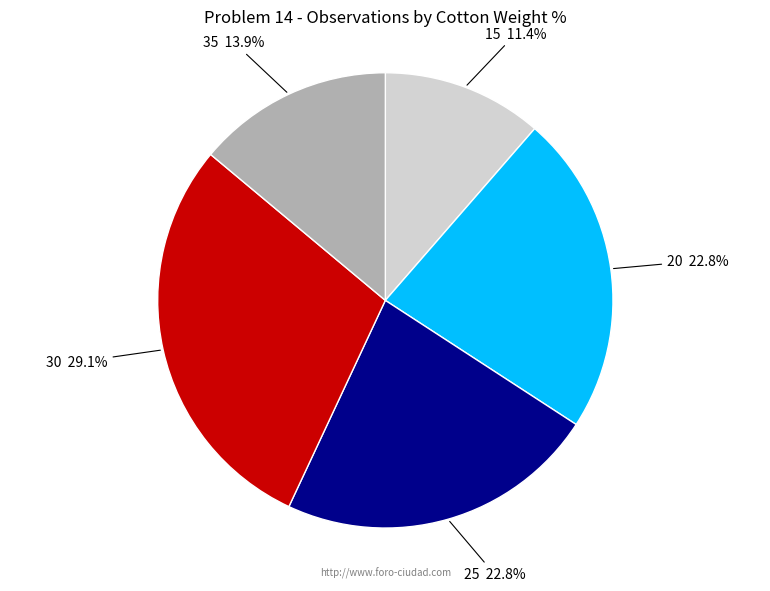

What percentage is the 25 slice, to the nearest percent?

23%